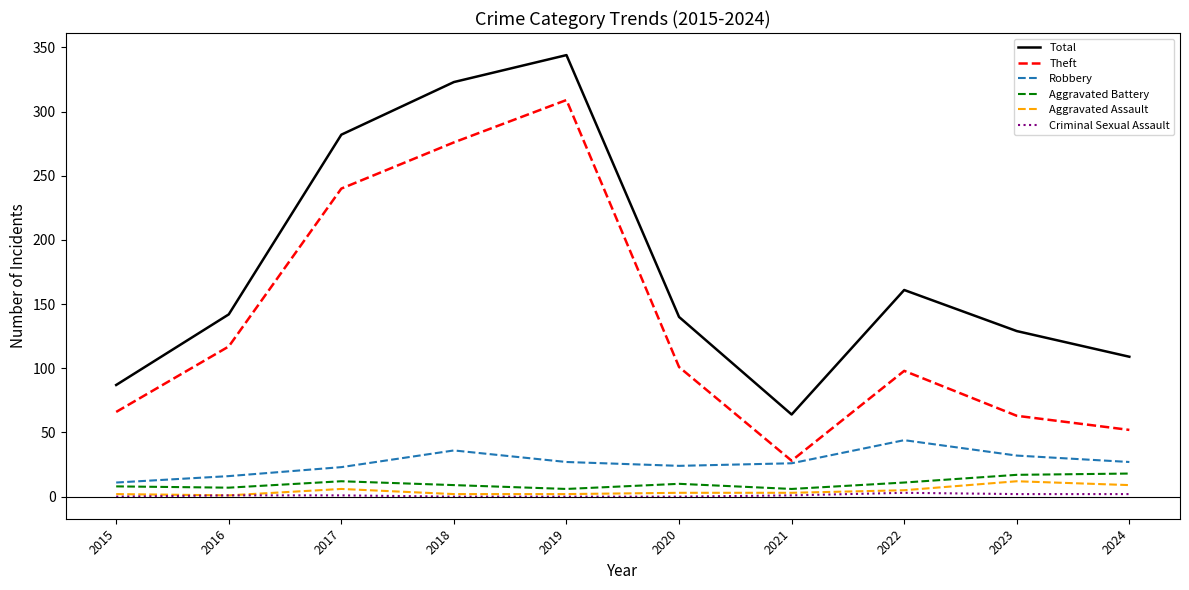

How many lines are shown in the chart?

6